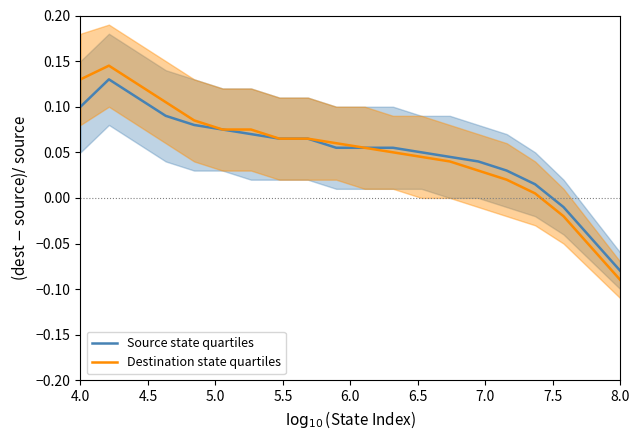

Where does the Destination state quartiles series first go above 0?

4.0